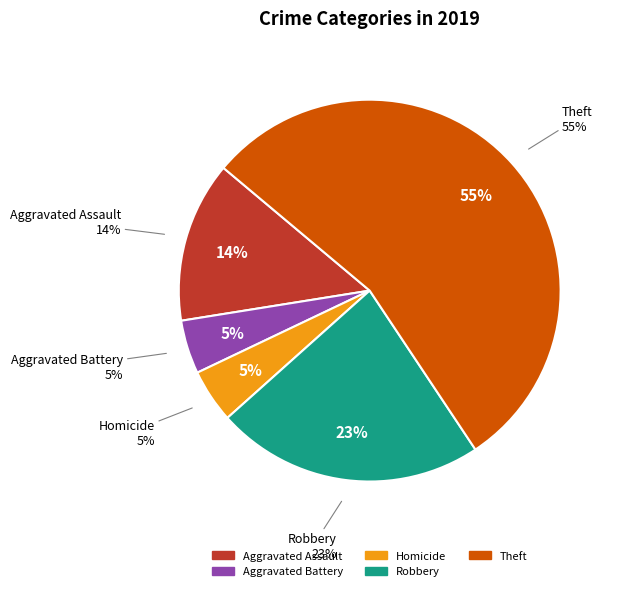

The Aggravated Assault slice represents 26% of the pie. True or false?

False